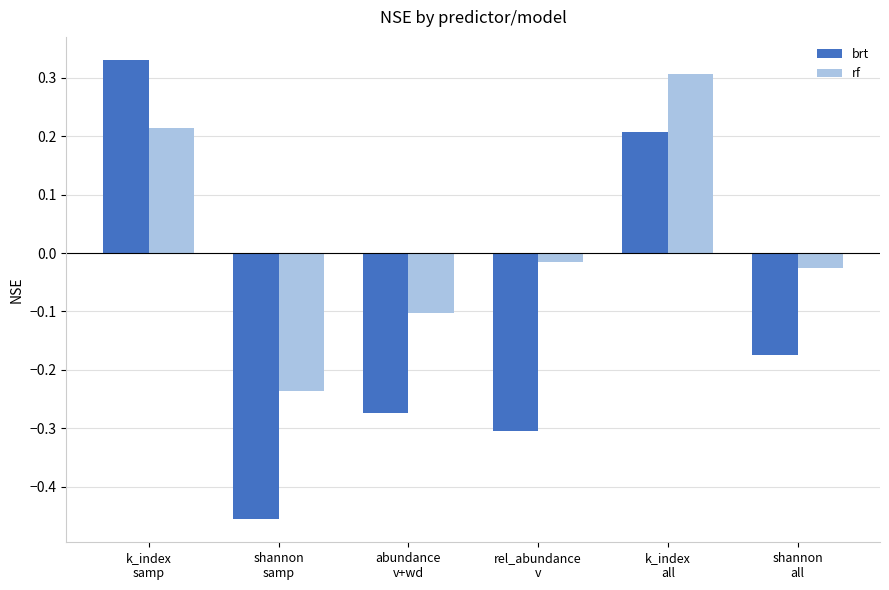

Rank the series by their average value, from highest to lowest.

rf, brt